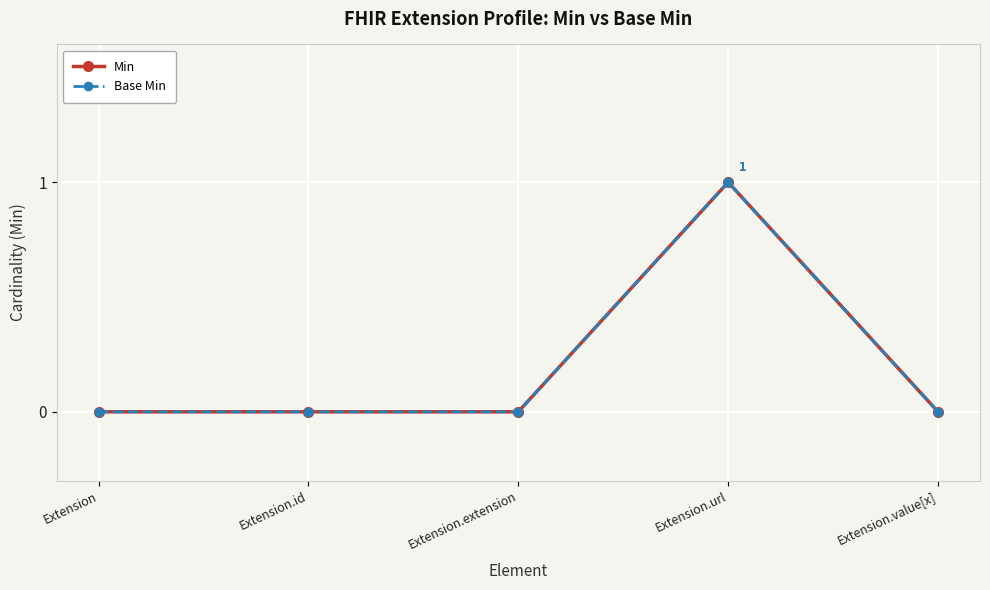

Does the chart have visible grid lines?

Yes